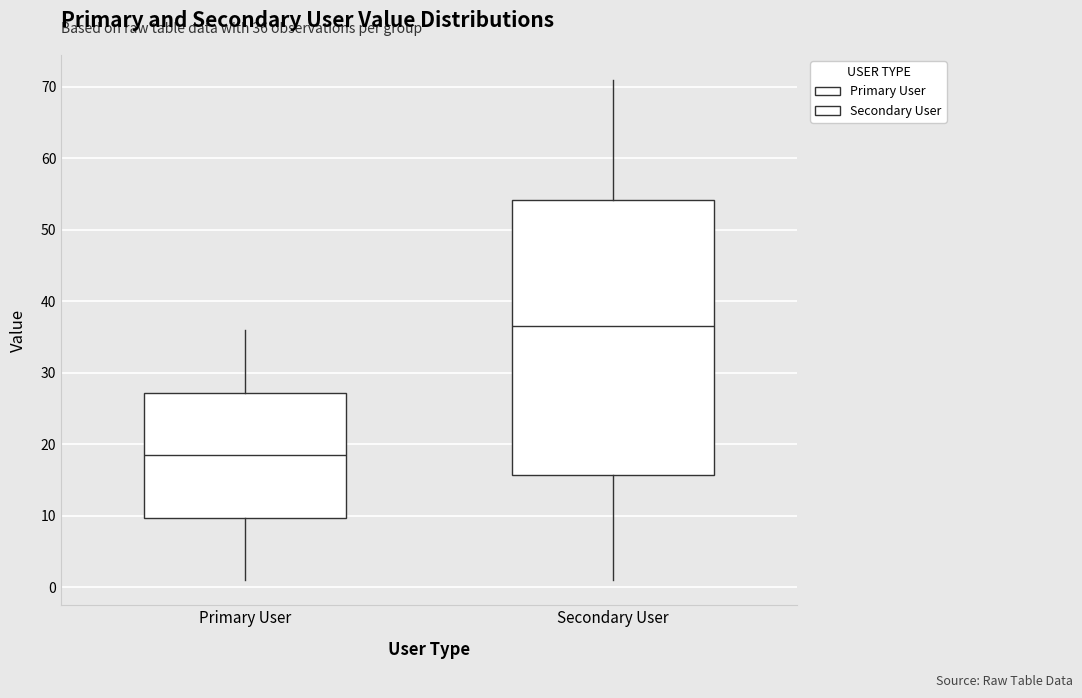

Which box's median line is the highest?

Secondary User